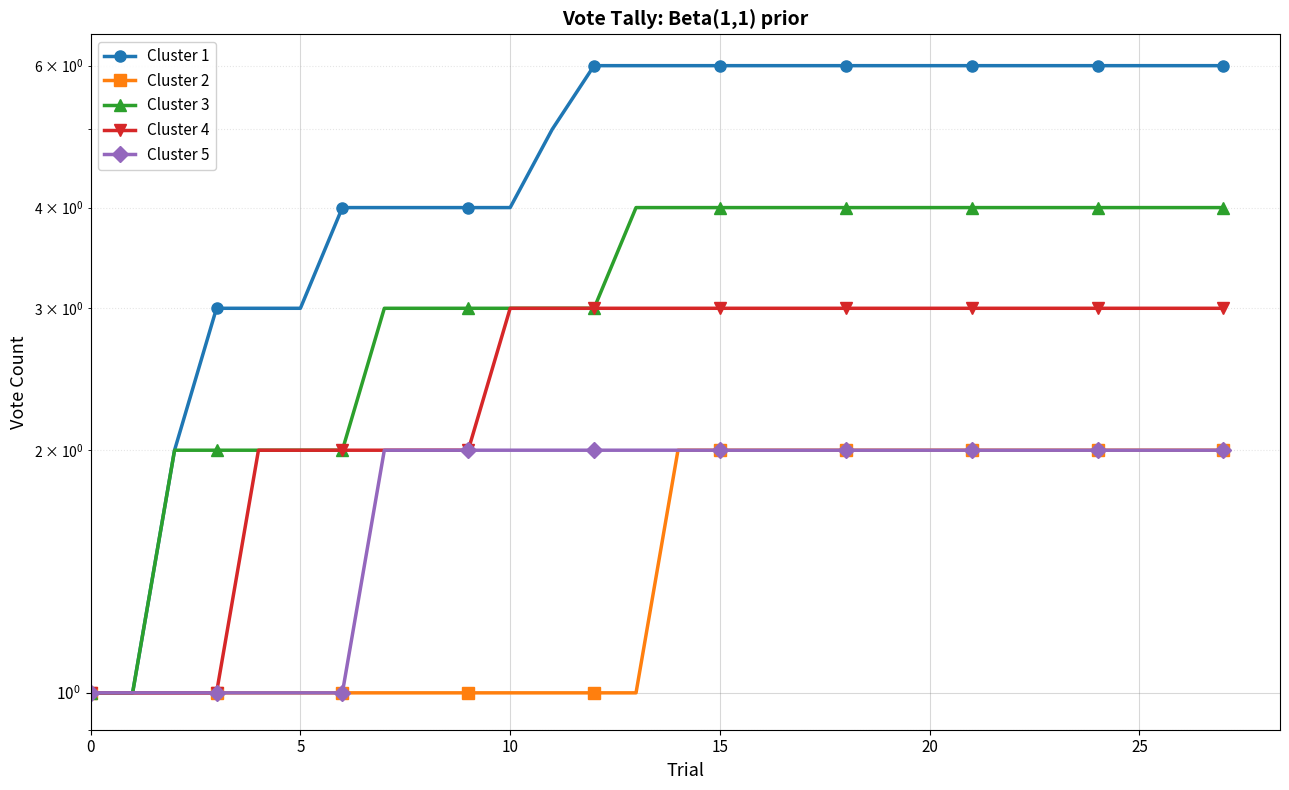

The Cluster 4 series shows 1 at 10. True or false?

False